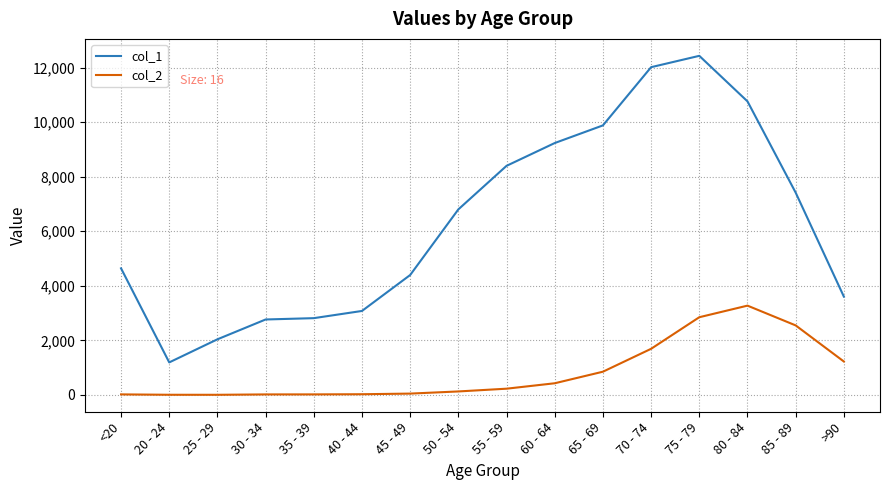

At 25 - 29, list the series in order from largest to smallest.

col_1, col_2